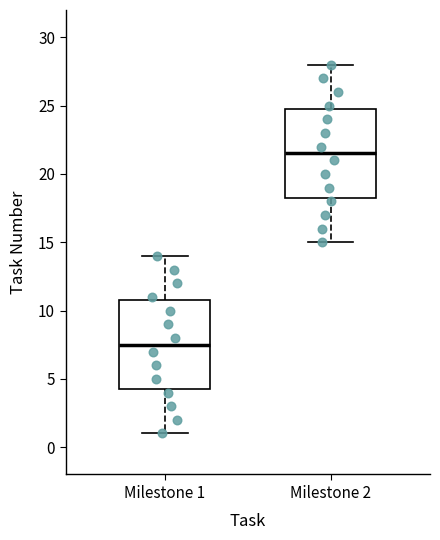

Reading left to right, read every box against the y-axis: the position of its median line, the range the box covers, and the ends of its whiskers. The values are not printed on the chart, so give them approximately, as read against the axis.

Milestone 1: median 7.5, box 4.5 to 11.0, whiskers 1.0 to 14.0
Milestone 2: median 21.5, box 18.5 to 25.0, whiskers 15.0 to 28.0